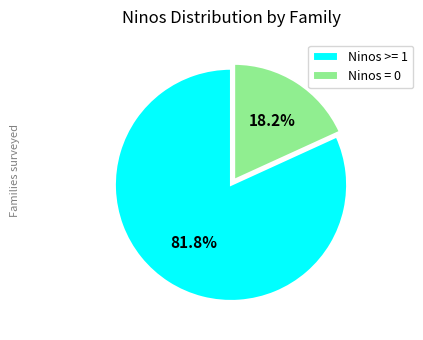

Which slice is the smallest?

Ninos = 0